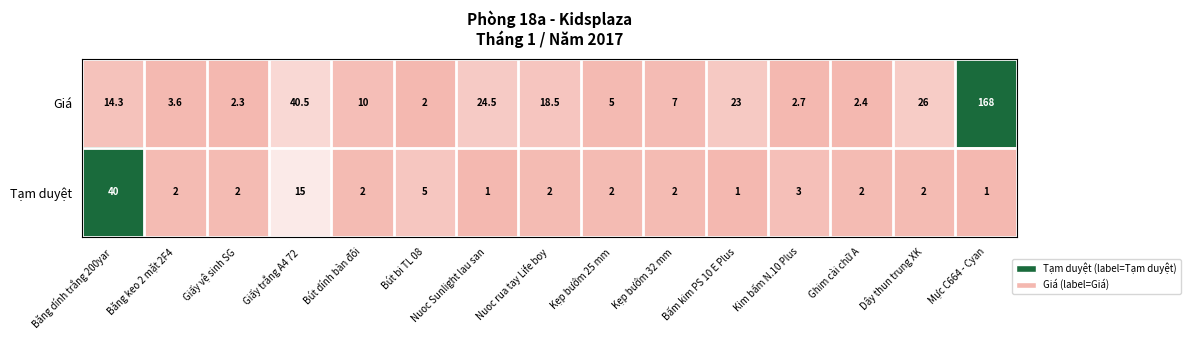

Is it true that Tạm duyệt equals 1.0 at Mực C664 - Cyan?

True